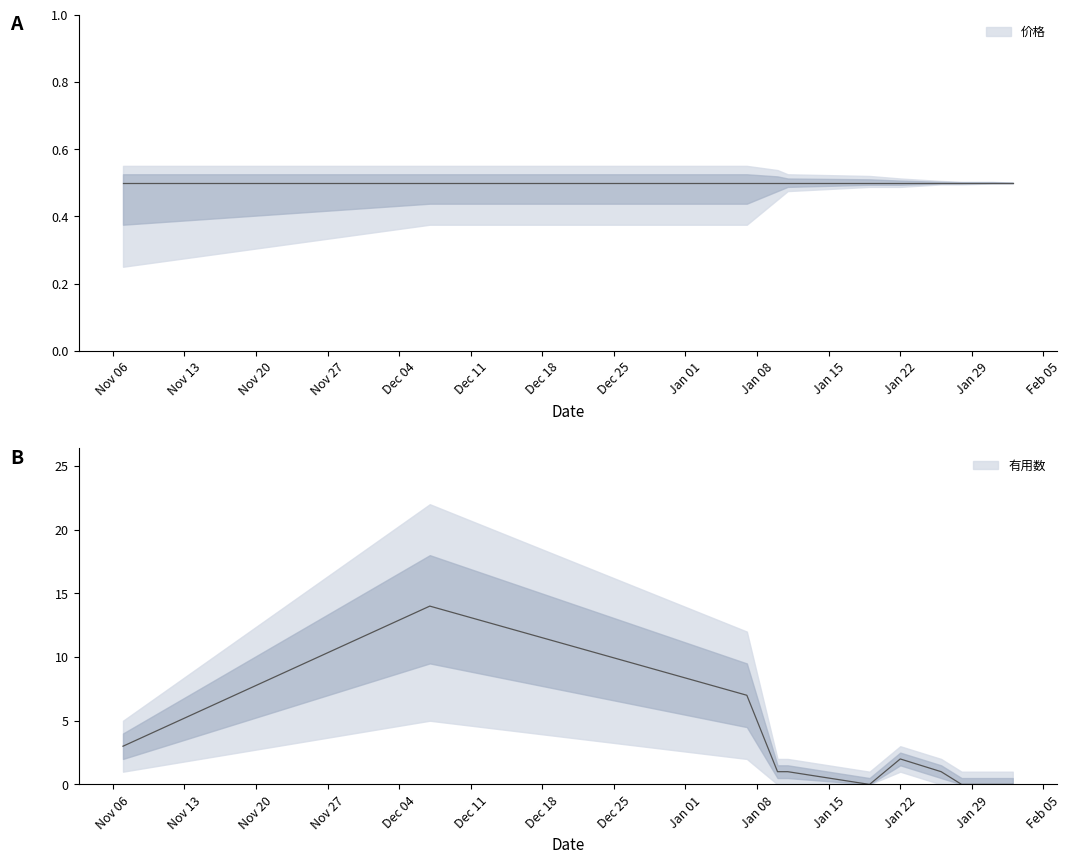

Reading right to left, what are all the values shown in this chart?

0	0	0	1	2	0	1	1	7	14	3